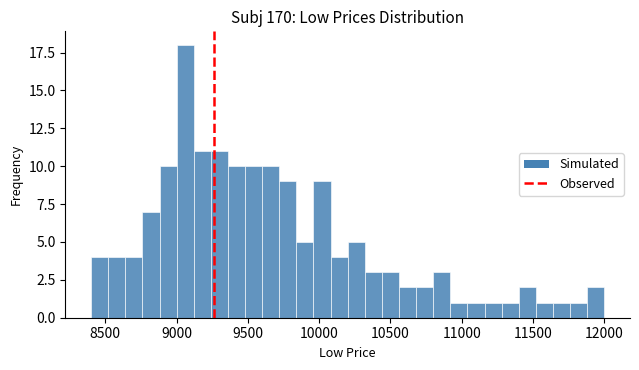

Around what value on the x-axis is the tallest bar? Give the approximate position of its centre, as read against the axis.

9050